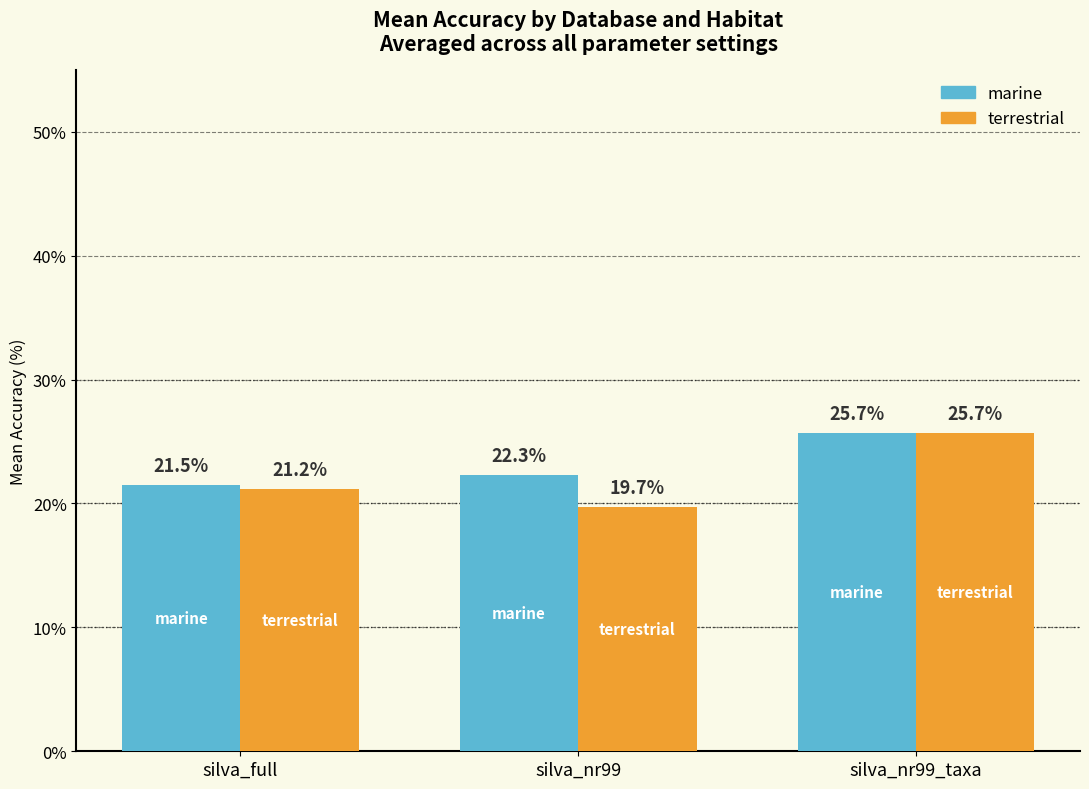

What is the label of the 1st bar from the left?

silva_full